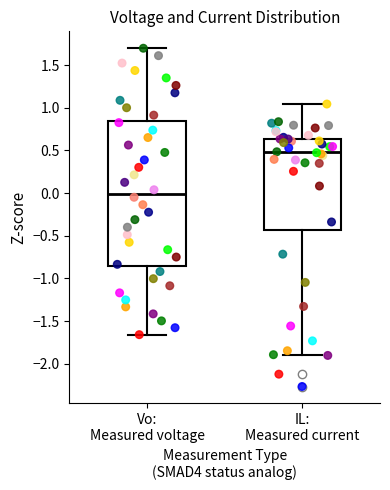

Which box has the highest median line?

IL: Measured current